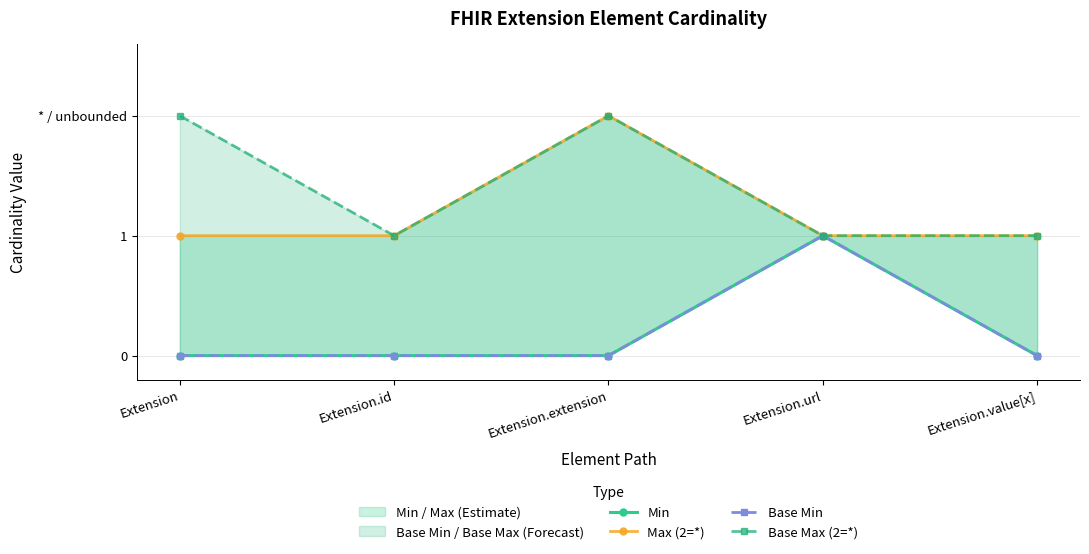

At which category is the sum across all series the highest?

Extension.extension